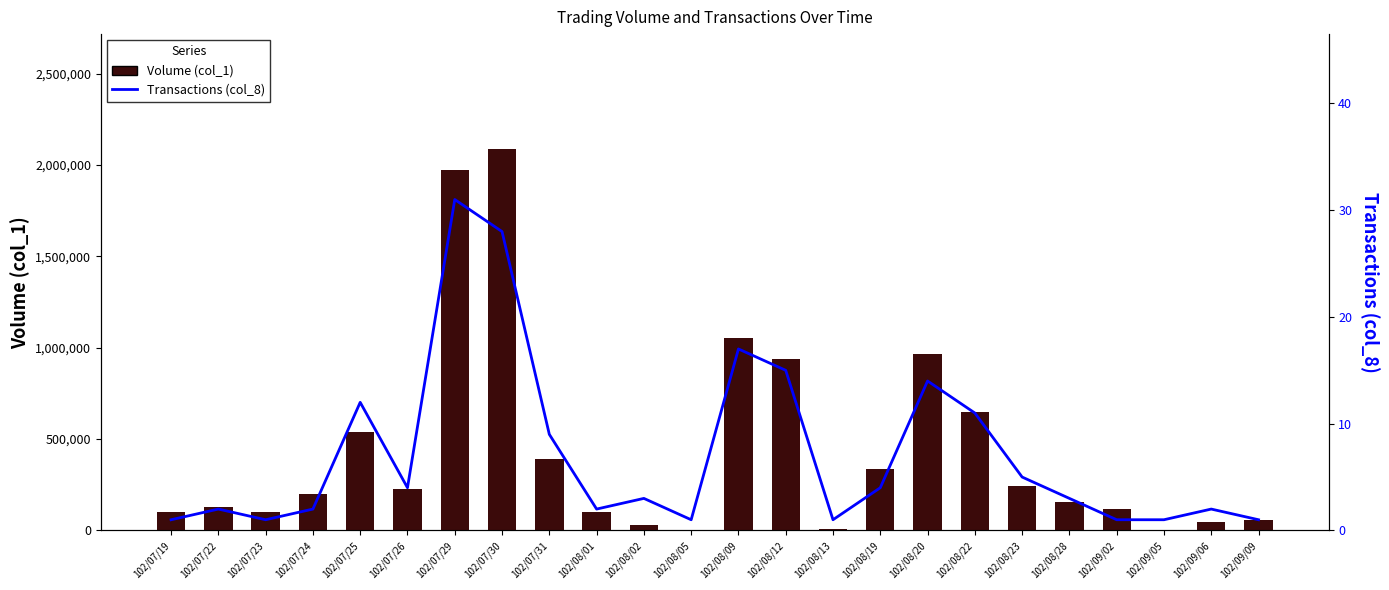

How many groups of bars are there?

24